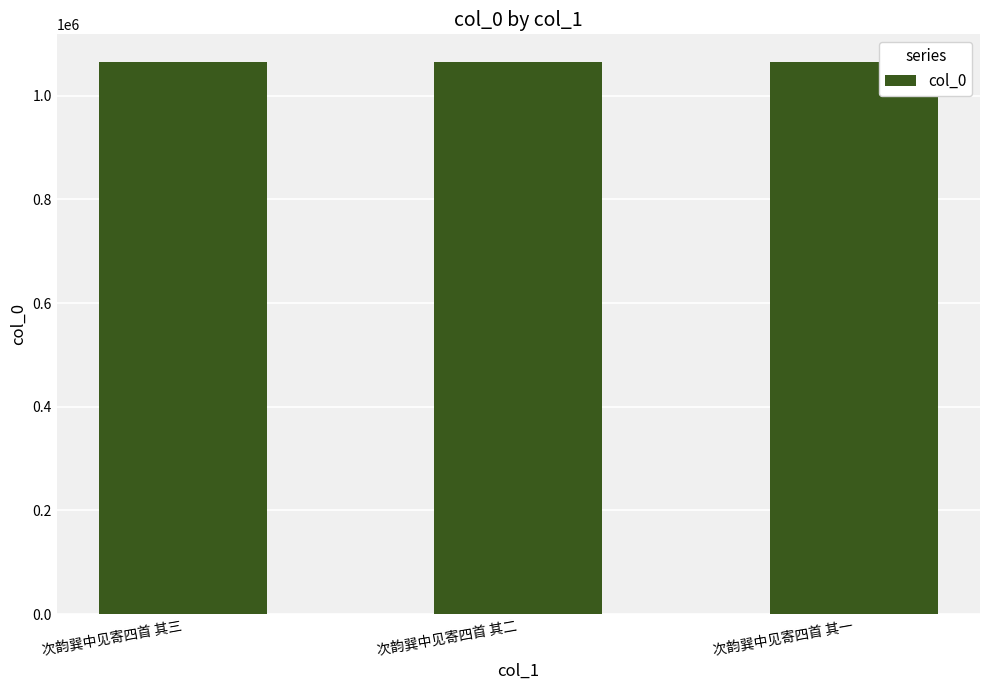

The chart shows a value of 453143 at 次韵巽中见寄四首 其一. True or false?

False